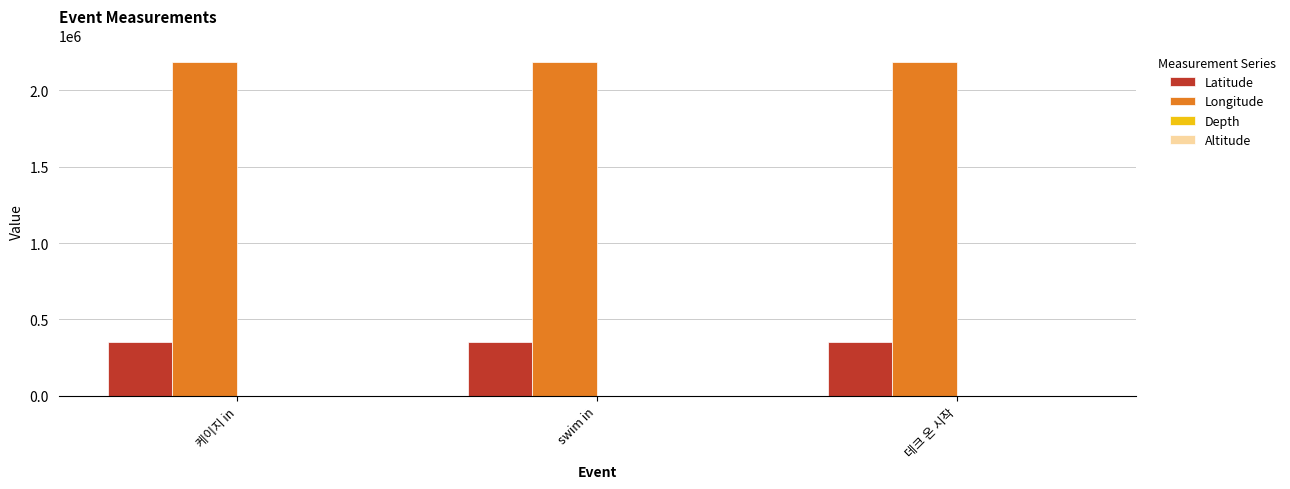

Read the Longitude value at swim in.

2181942.0